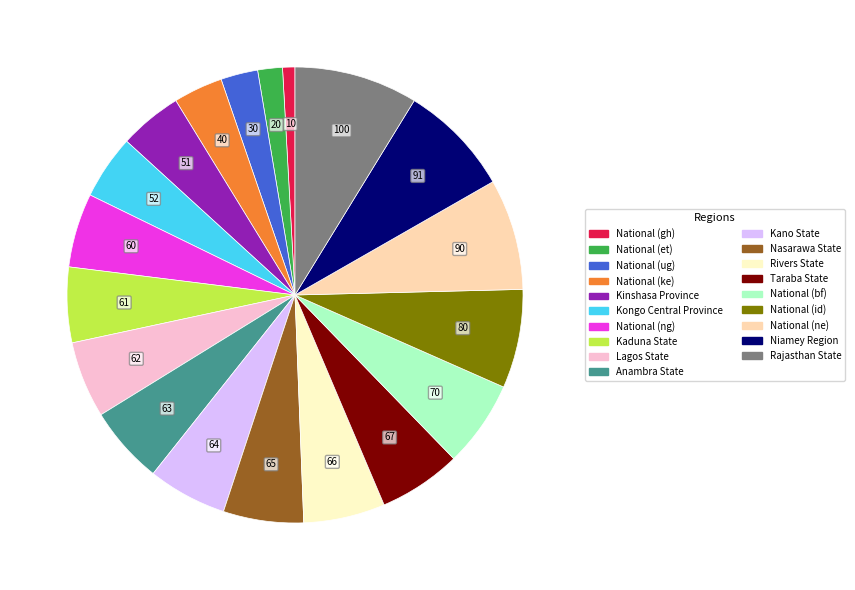

What is the largest slice in the pie chart?

Rajasthan State